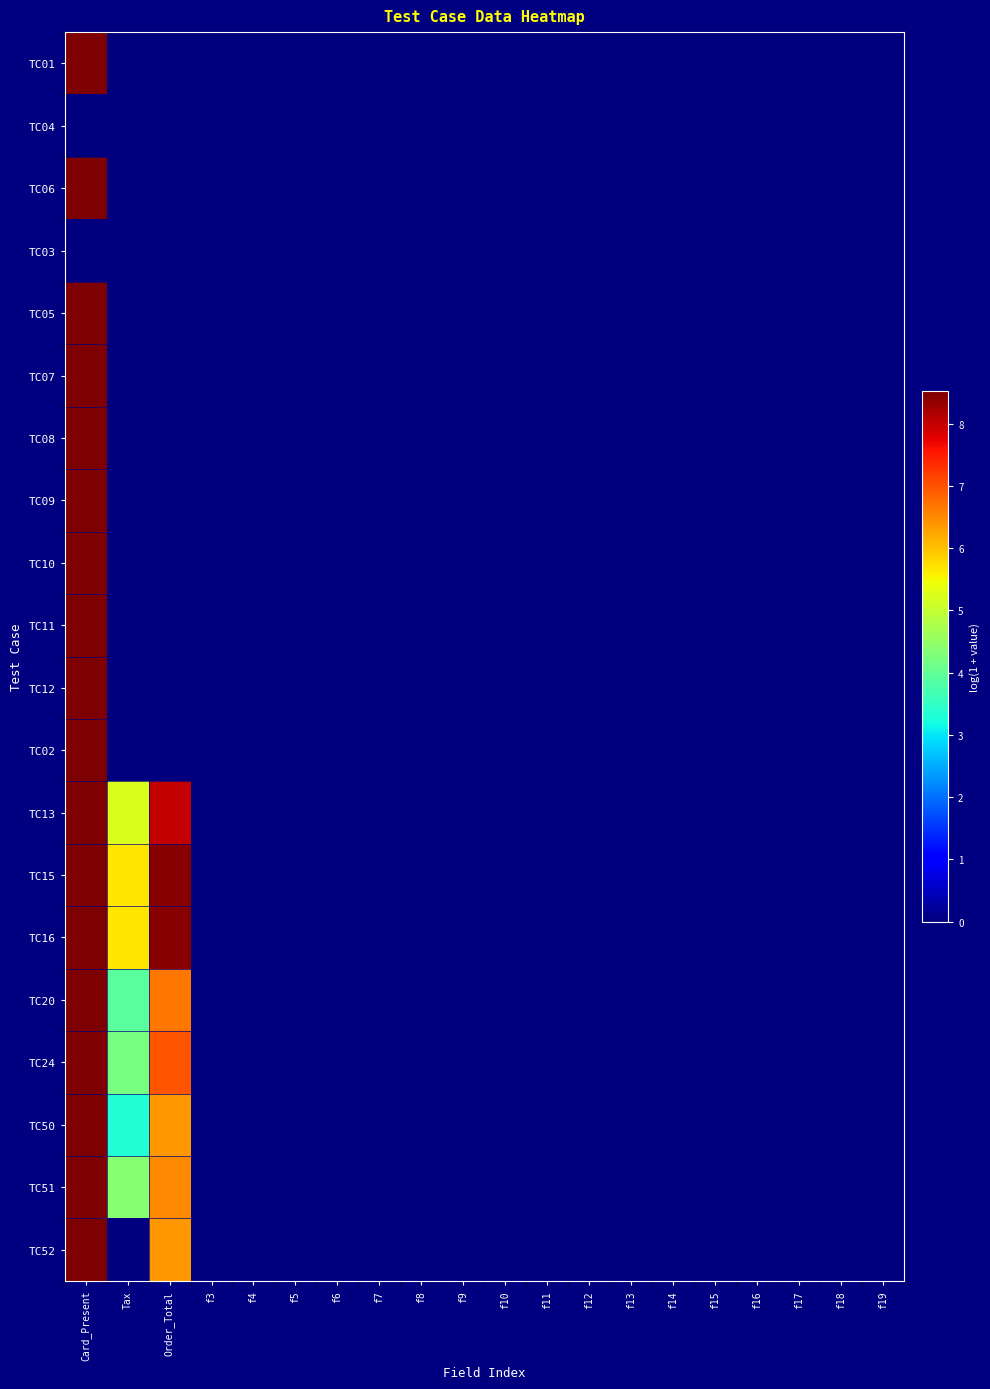

Count the number of categories in the chart.

20